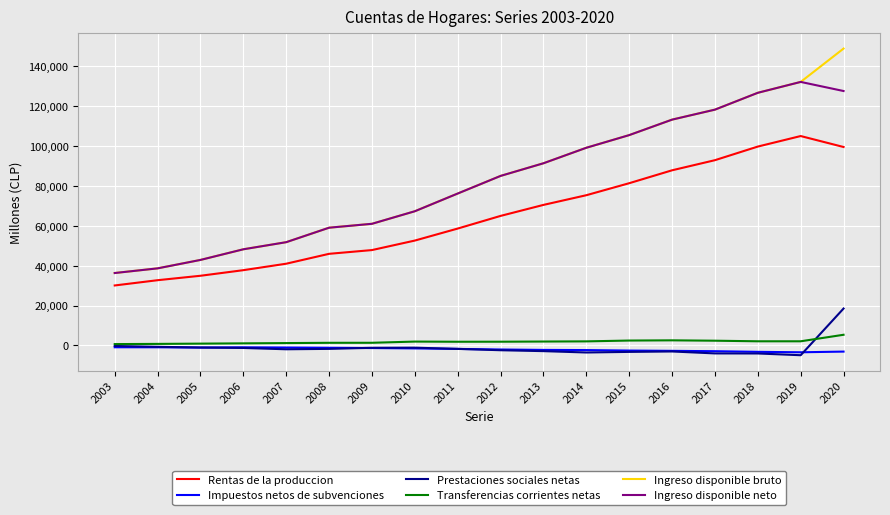

True or false: Ingreso disponible neto and Rentas de la produccion cross at least once.

False